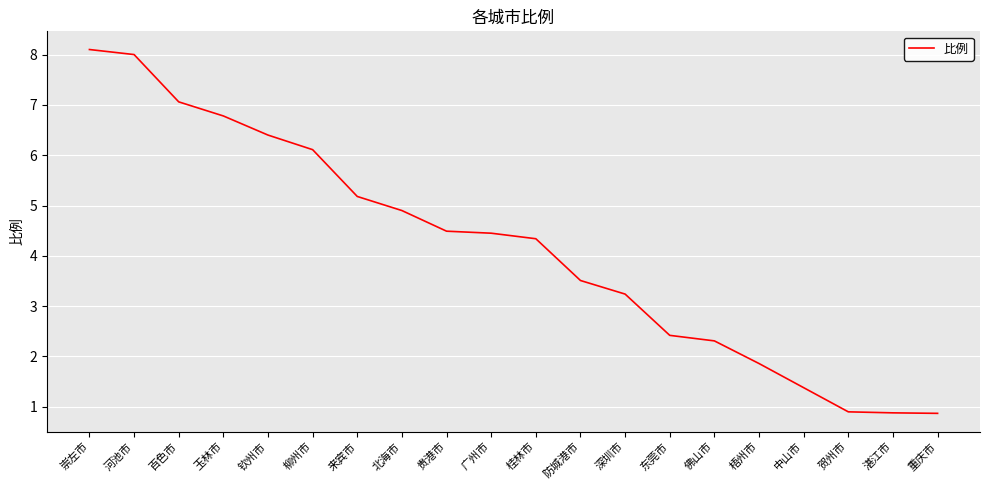

True or false: the data has more than 1 interior local peaks.

False